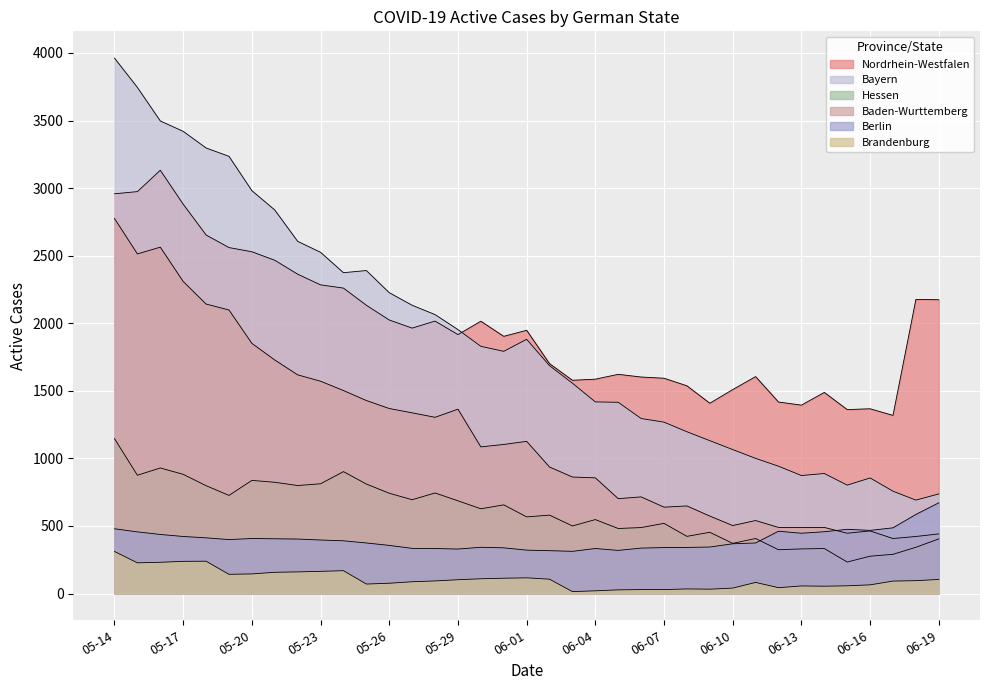

What is the label of the 1st point from the left?

05-14